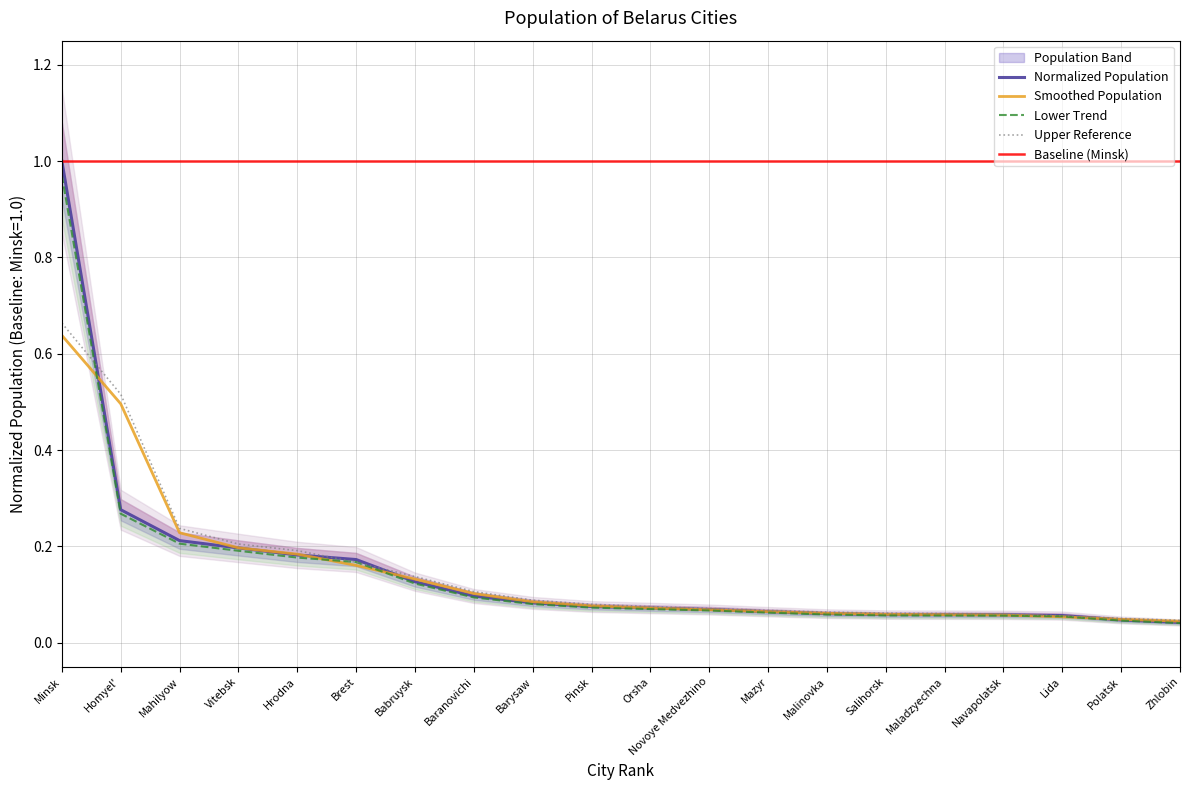

The value of Smoothed Population at Homyel' is 0.2. True or false?

False